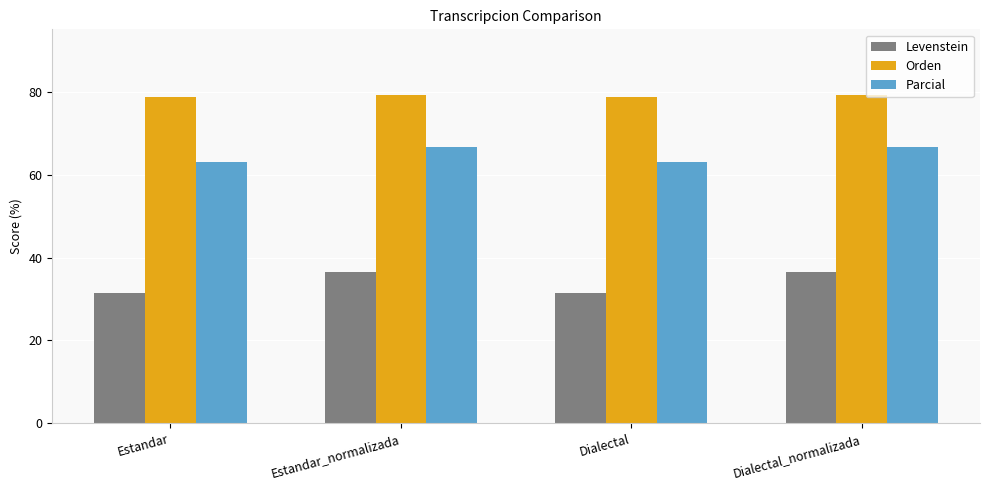

Is the value of Parcial at Dialectal_normalizada greater than the value of Levenstein at Estandar_normalizada?

Yes